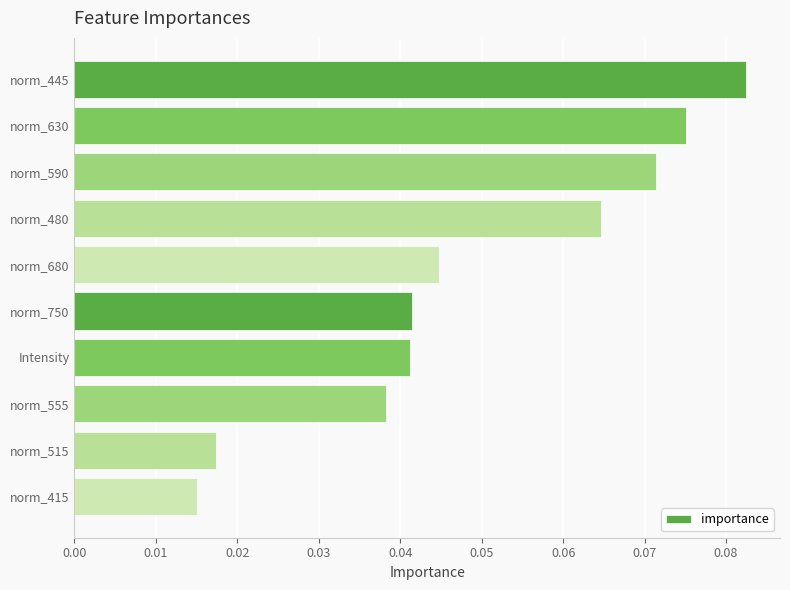

Are the bars horizontal?

Yes